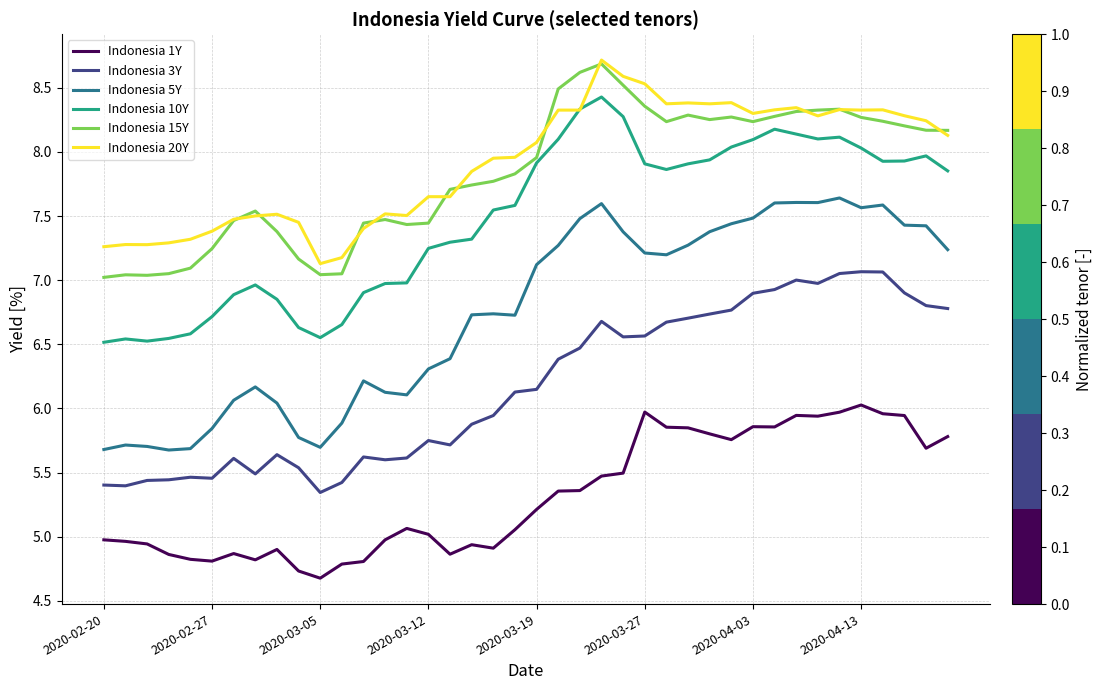

True or false: Indonesia 1Y and Indonesia 15Y cross at least once.

False